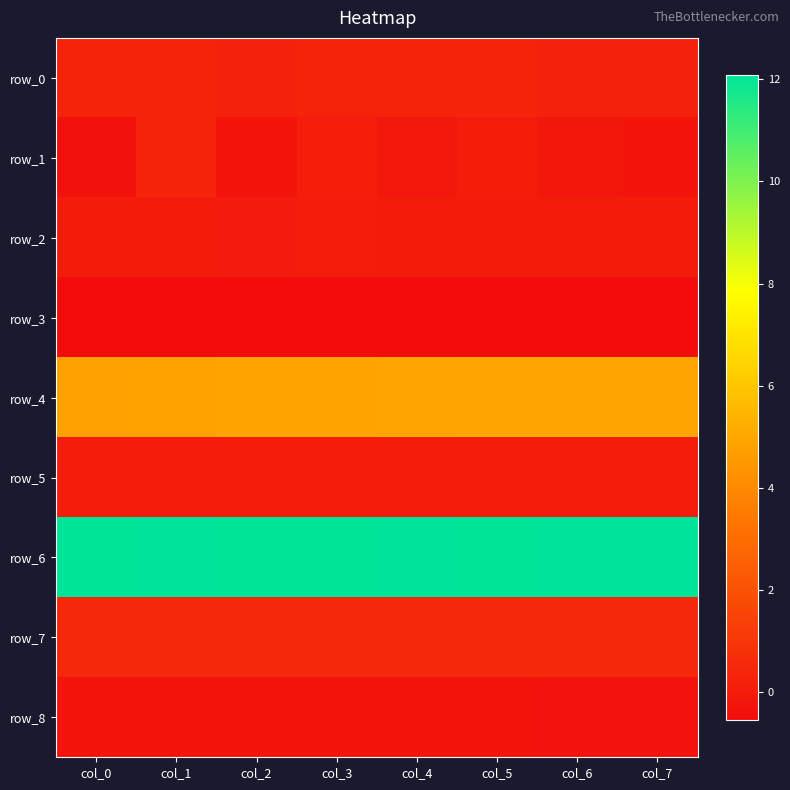

The value of row_6 at col_7 is 15.8. True or false?

False